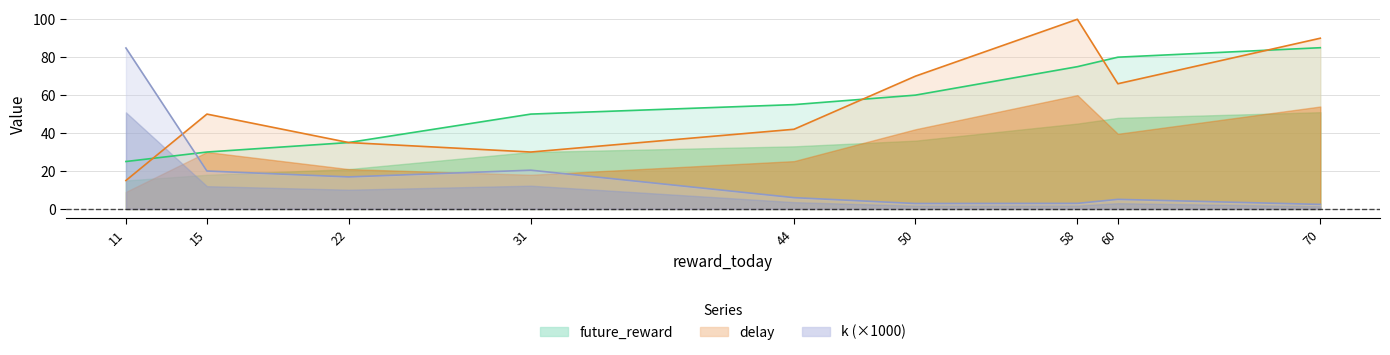

Reading right to left, transcribe all the data shown in this chart.

future_reward: 85.0	80.0	75.0	60.0	55.0	50.0	35.0	30.0	25.0
delay: 90.0	66.0	100.0	70.0	42.0	30.0	35.0	50.0	15.0
k: 2.4	5.1	2.9	2.9	6.0	20.4	16.9	20.0	84.8